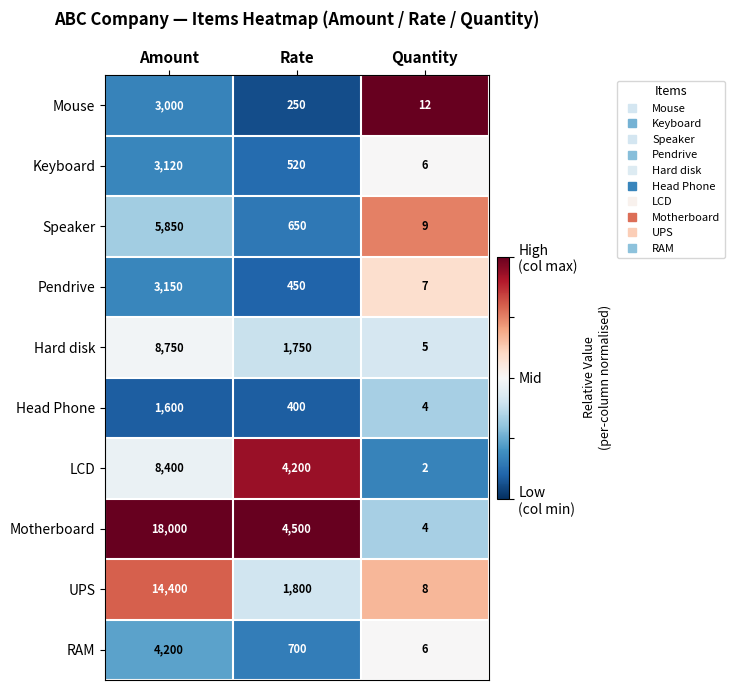

How many data points does each series have?

3